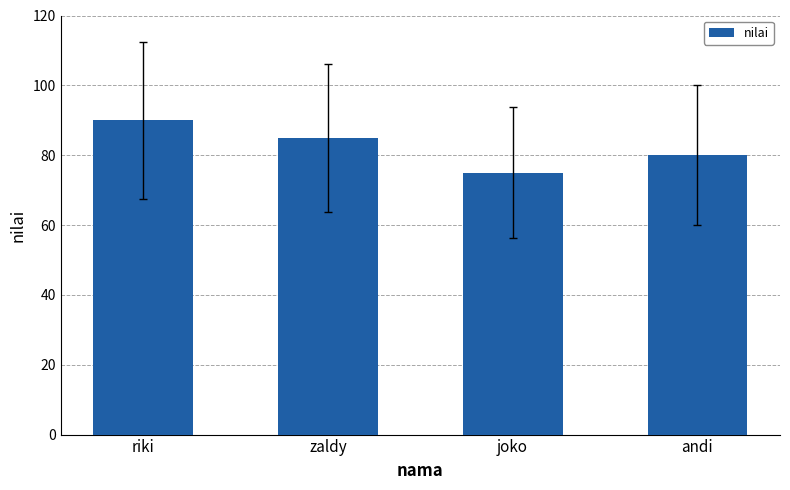

Rank the categories by value from lowest to highest.

joko, andi, zaldy, riki